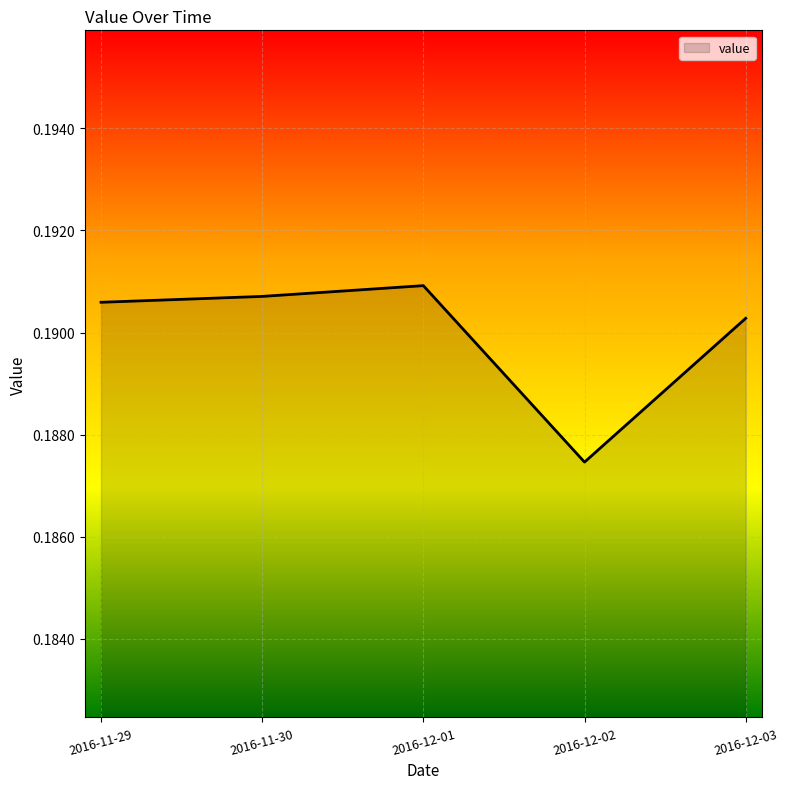

At which category does the data reach its first local valley?

2016-12-02